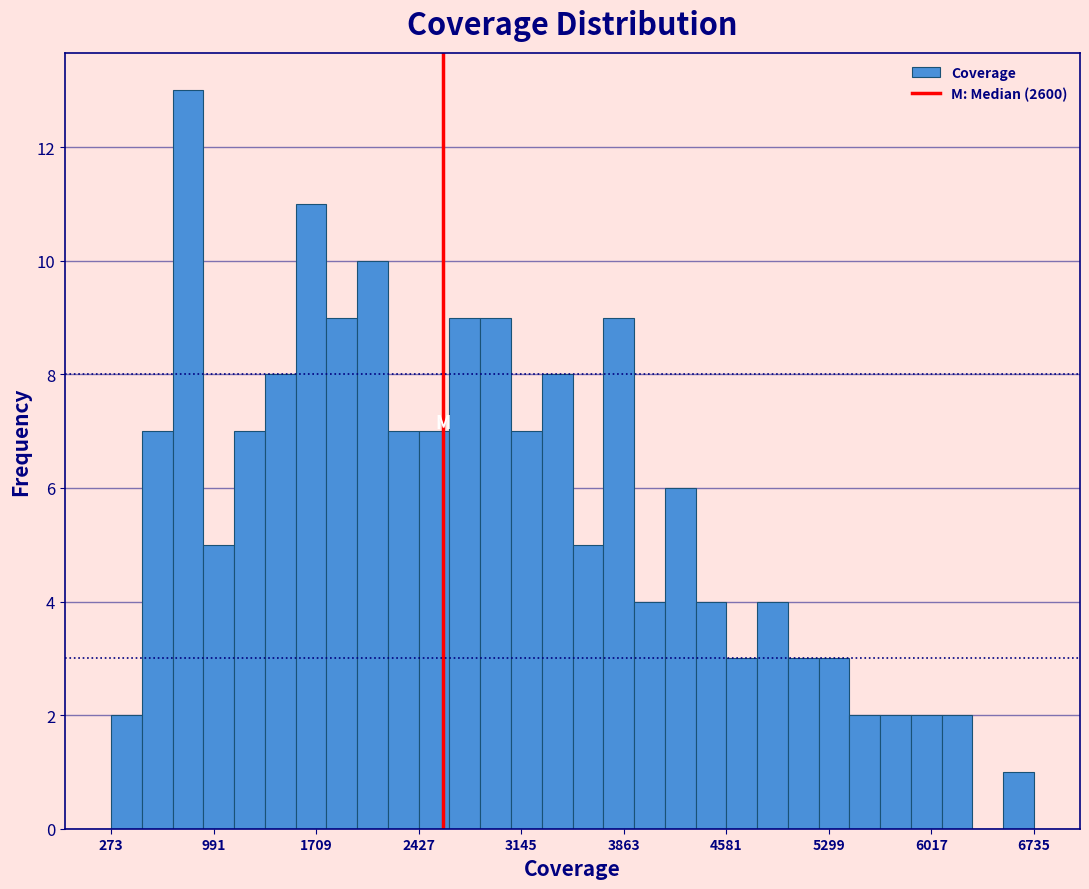

Read against the x-axis, roughly where is the centre of the tallest bar?

800